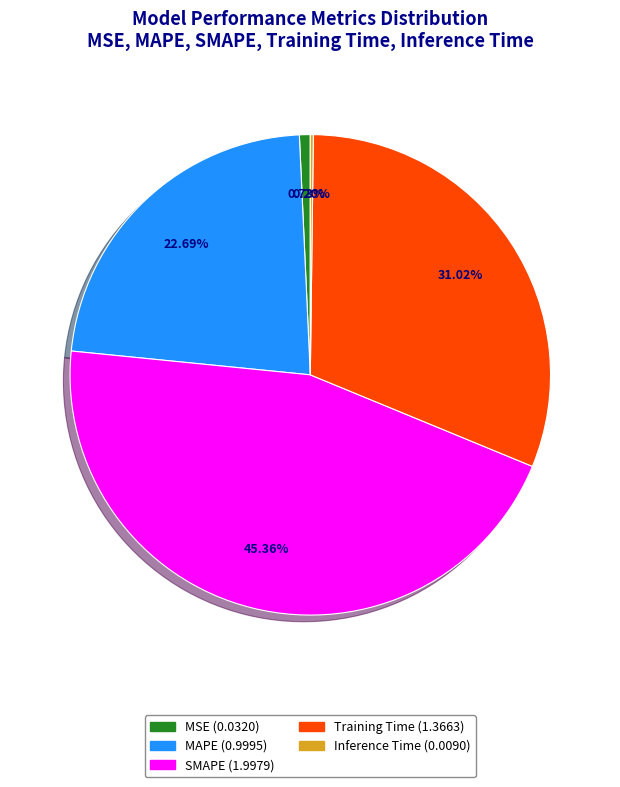

Does Training Time account for over 50% of the chart?

No